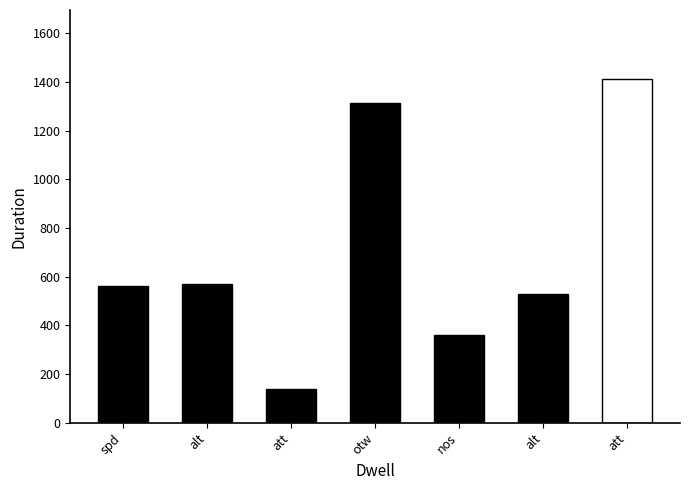

What is the difference between the maximum and minimum values?

1273